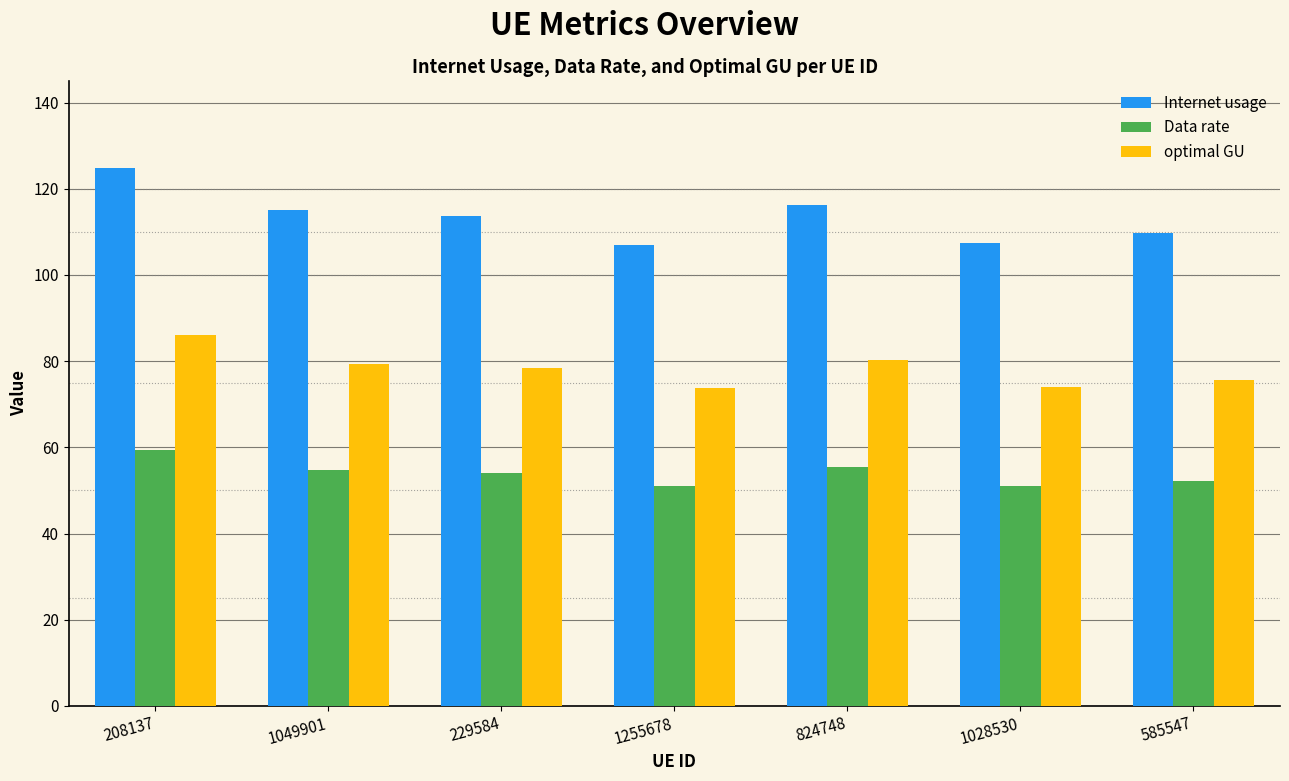

What is the average value of the Internet usage series?

113.4